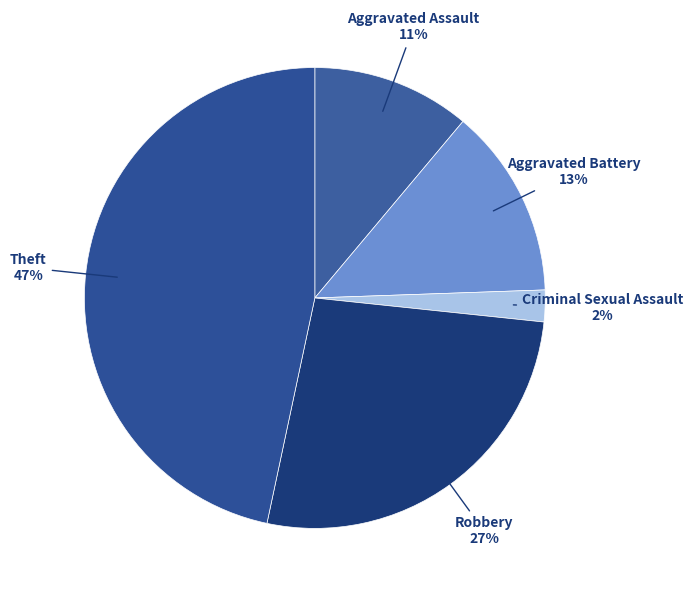

True or false: Theft accounts for 39% of the total.

False